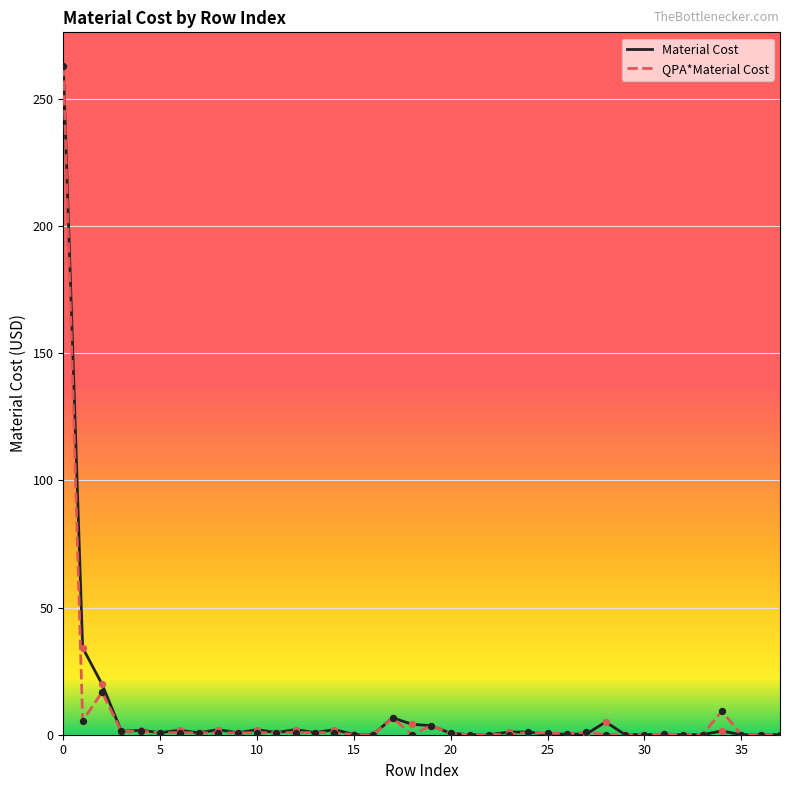

What is the maximum value shown in the chart?

262.9